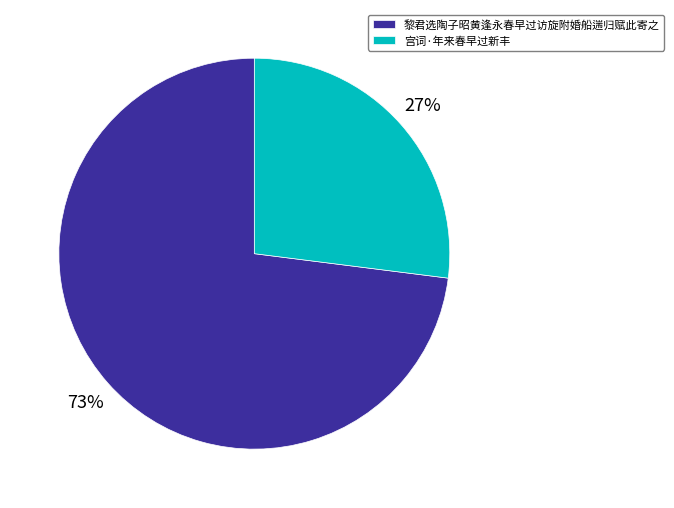

Rank the categories by value from lowest to highest.

宫词·年来春早过新丰, 黎君选陶子昭黄逢永春早过访旋附婚船遄归赋此寄之